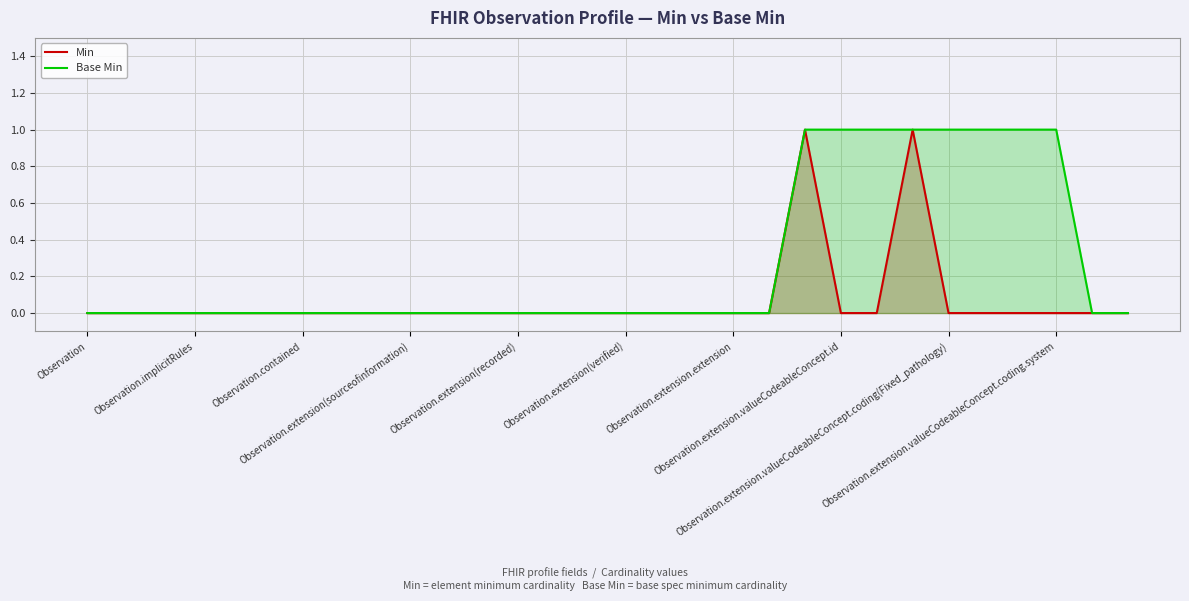

Between 16 and 15, which is larger?

16